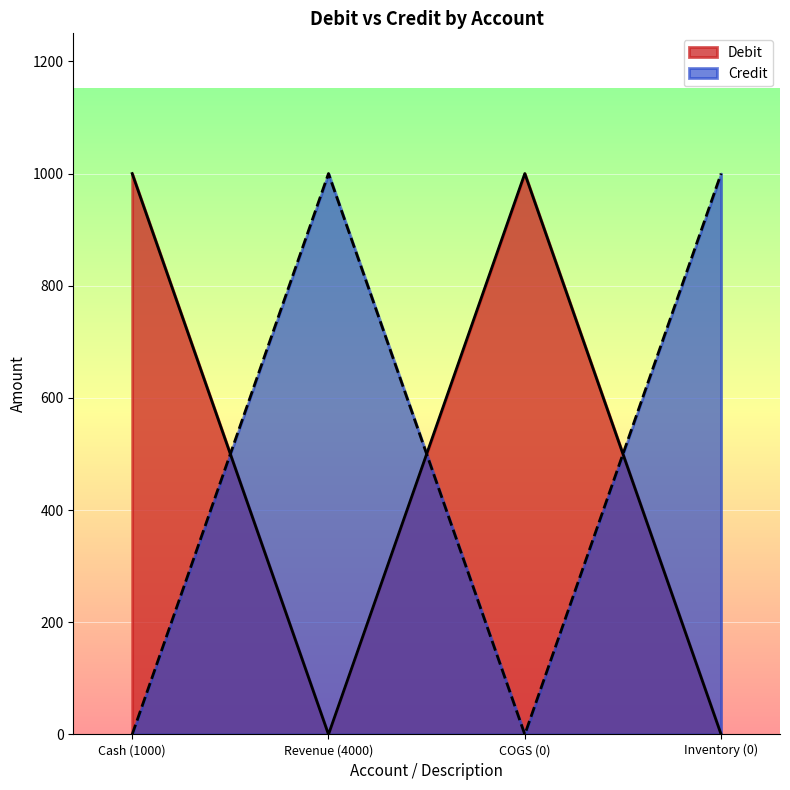

What is the average value of the Debit series?

500